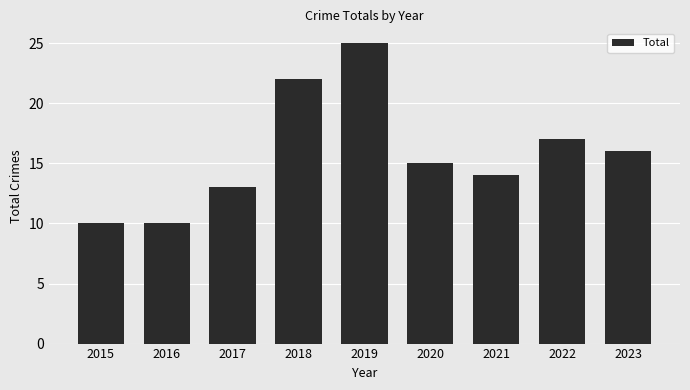

What is the sum of the values at 2018 and 2023?

38